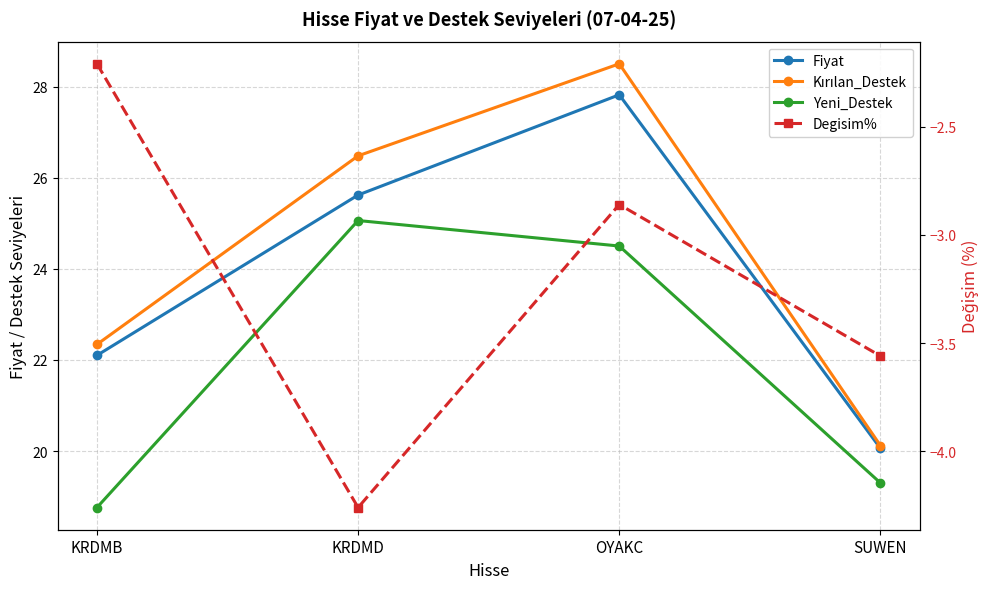

True or false: Degisim% and Fiyat cross at least once.

False